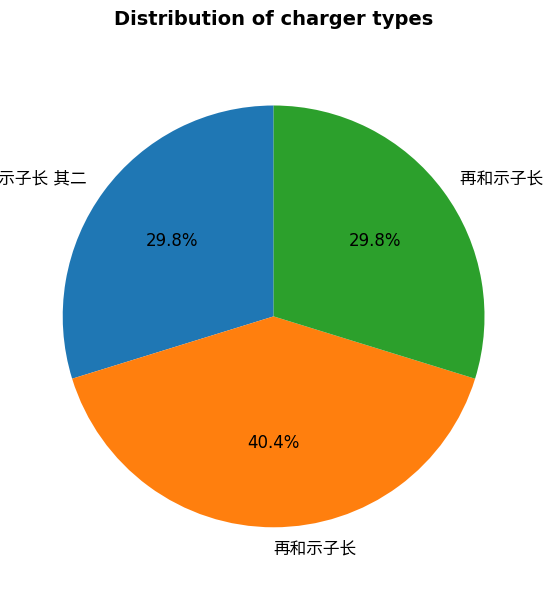

Is there a majority slice in this chart?

No